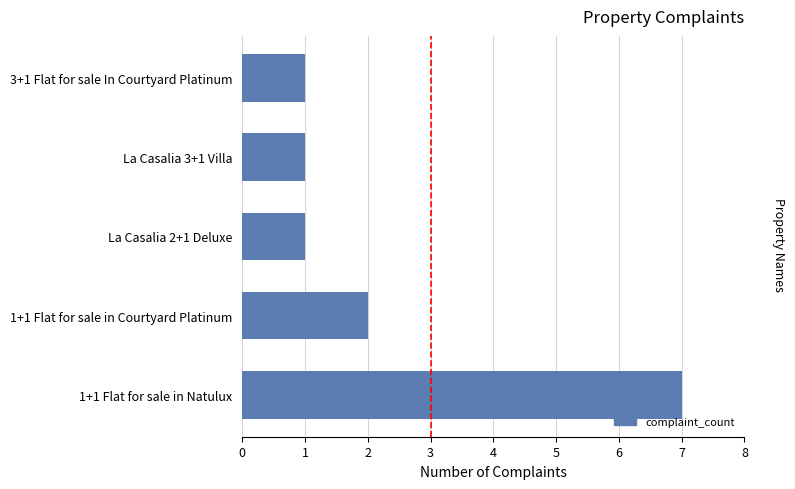

What is the sum of all values?

12